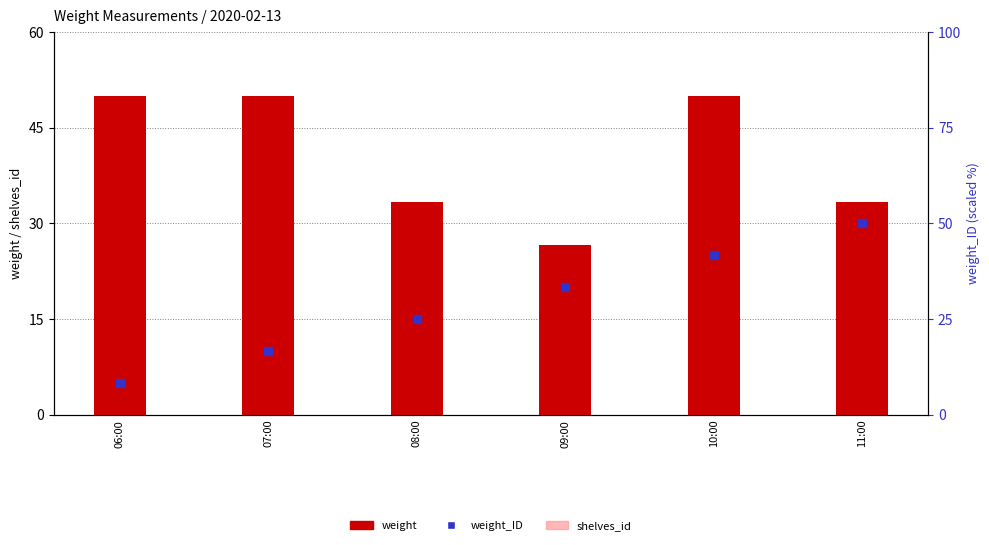

Which series reaches the minimum Y coordinate?

shelves_id